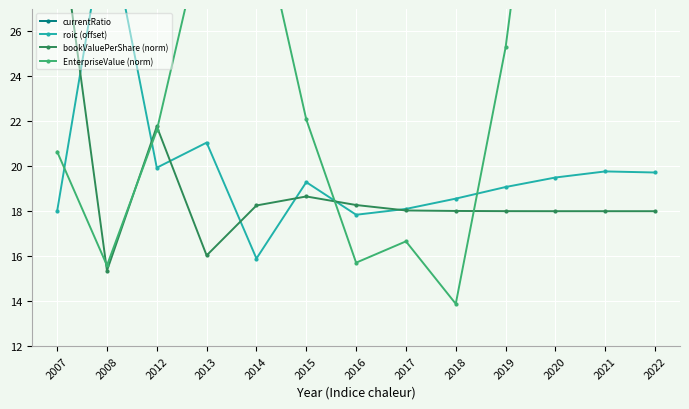

What is the difference between the second highest and second lowest values in the roic (offset) series?

3.2